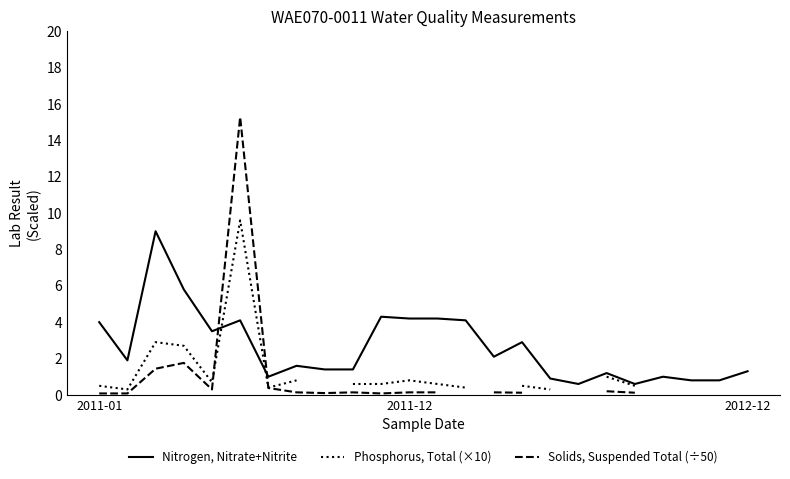

Does the chart display data point markers on the line(s)?

No